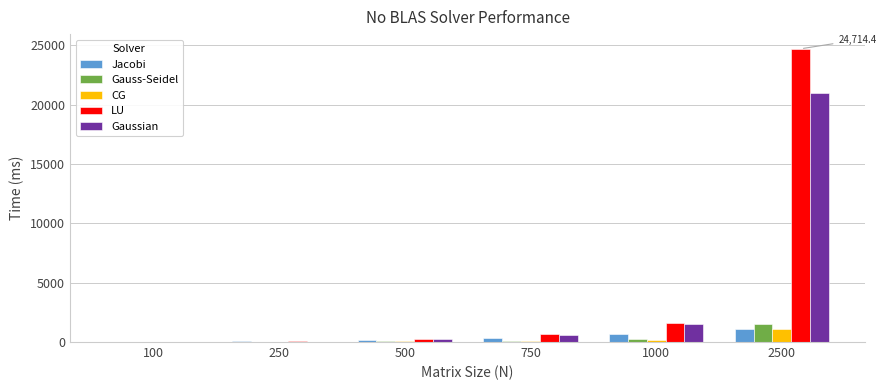

Which series has the widest spread of values?

LU